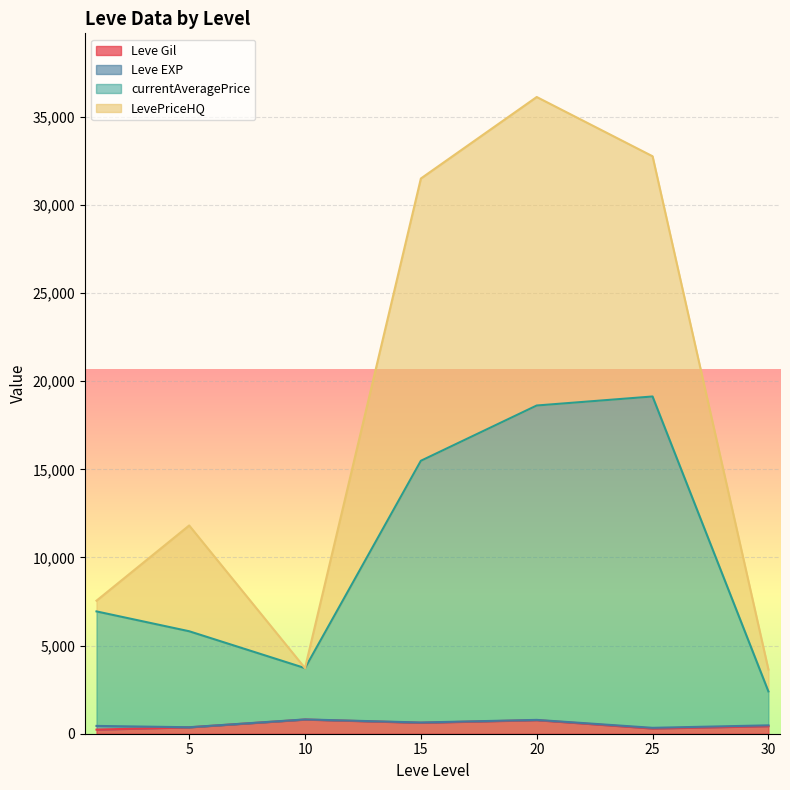

Where does the Leve EXP series first go above 14?

1